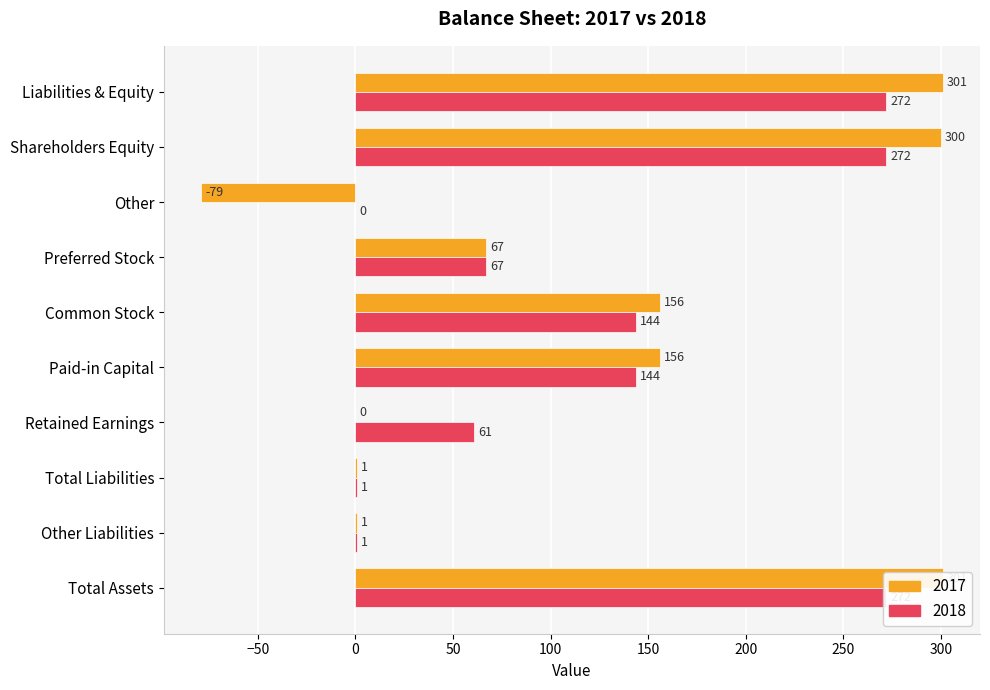

The 2018 series shows 0 at Other Liabilities. True or false?

False